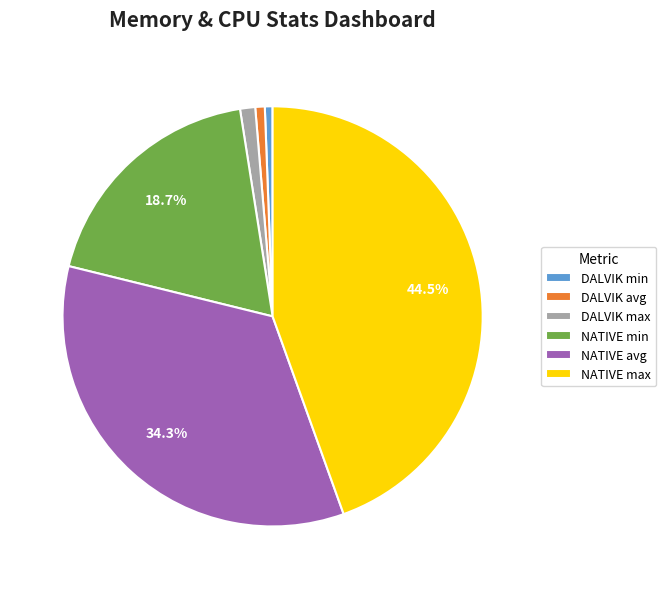

What is the largest slice in the pie chart?

NATIVE max